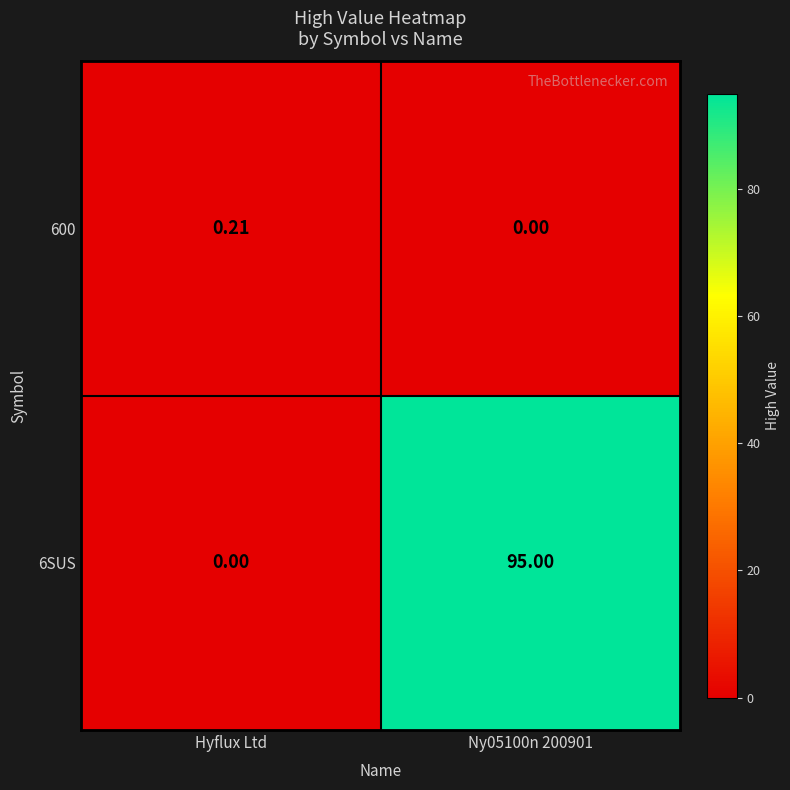

Which category has the highest value across all series?

Ny05100n 200901